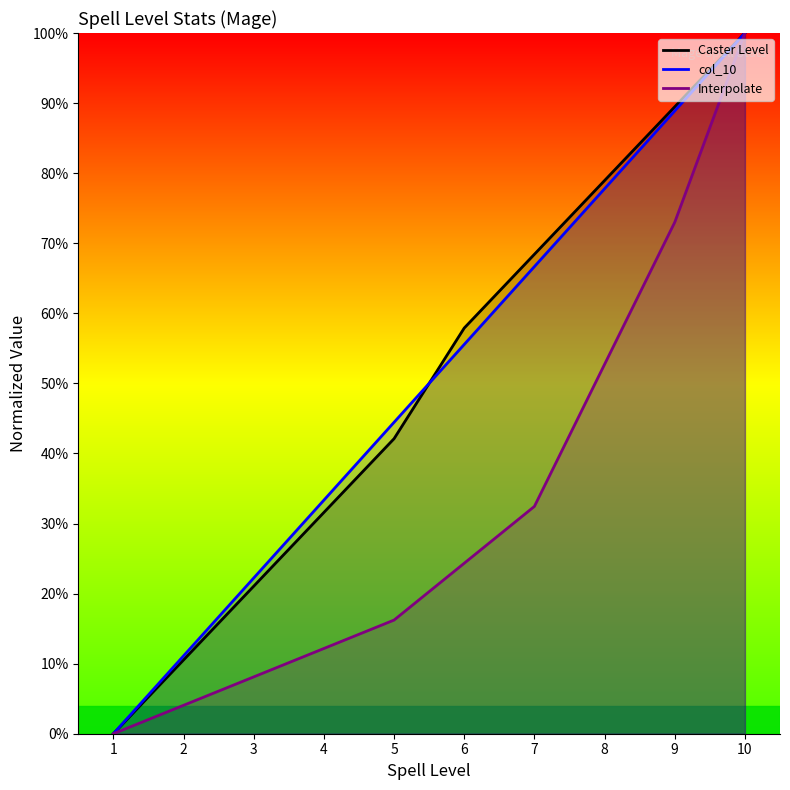

True or false: Caster Level and Interpolate intersect in this chart.

False